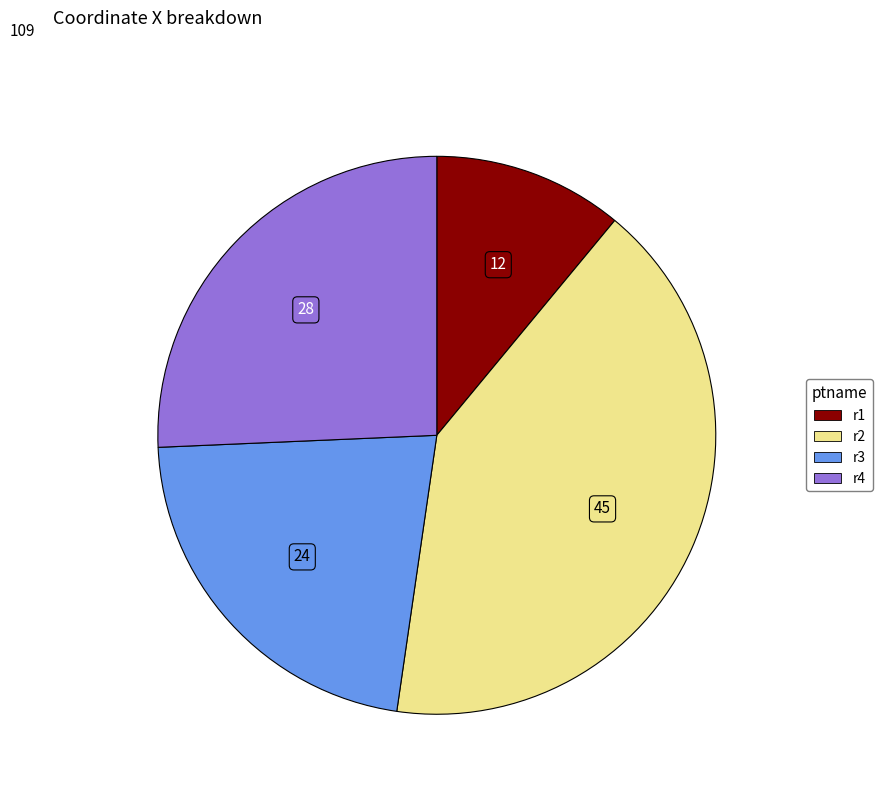

True or false: r2 accounts for 41% of the total.

True